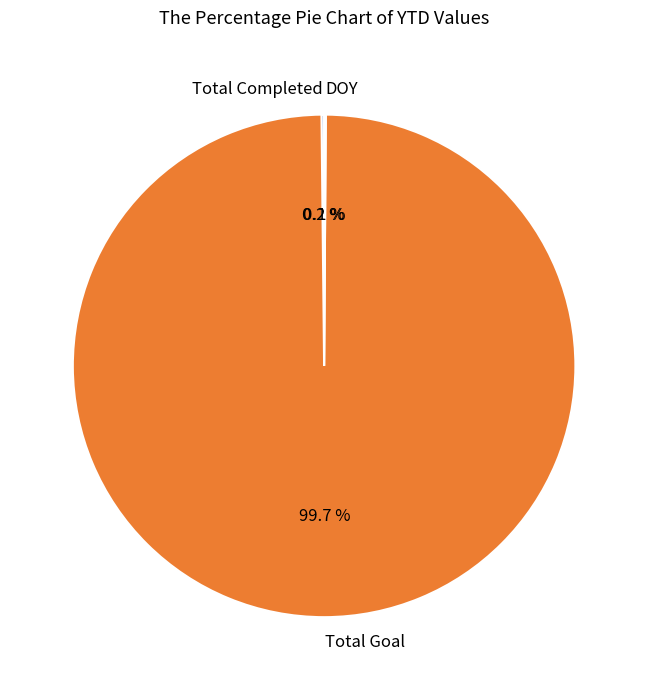

Which category accounts for the majority?

Total Goal